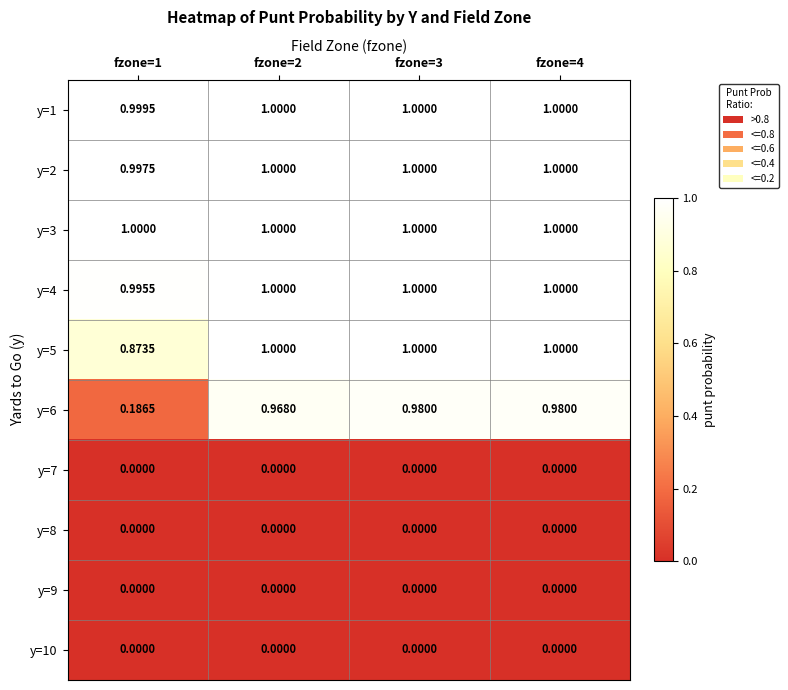

Count the number of categories in the chart.

4